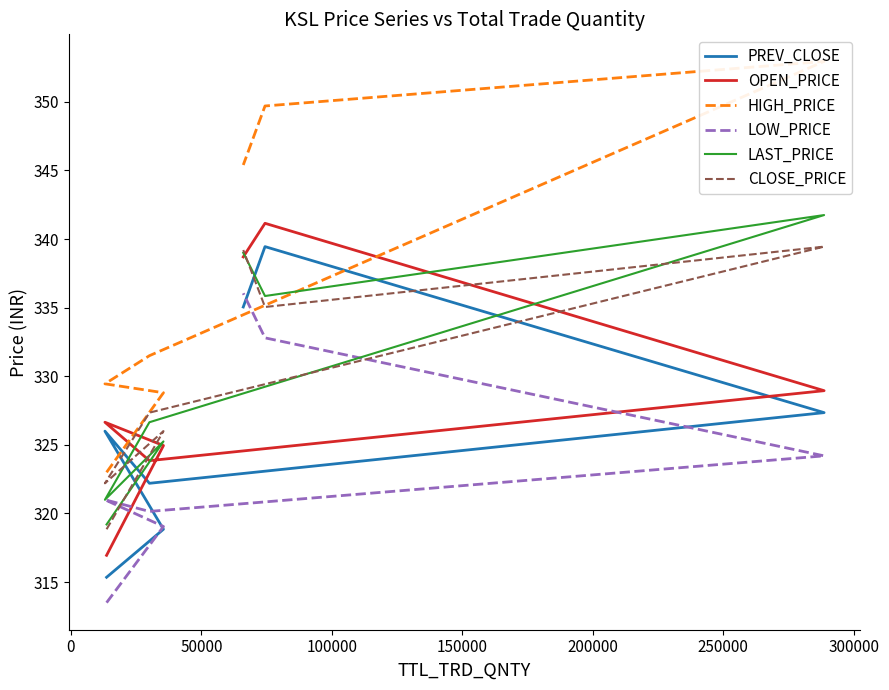

What is the highest value of the HIGH_PRICE series?

352.9